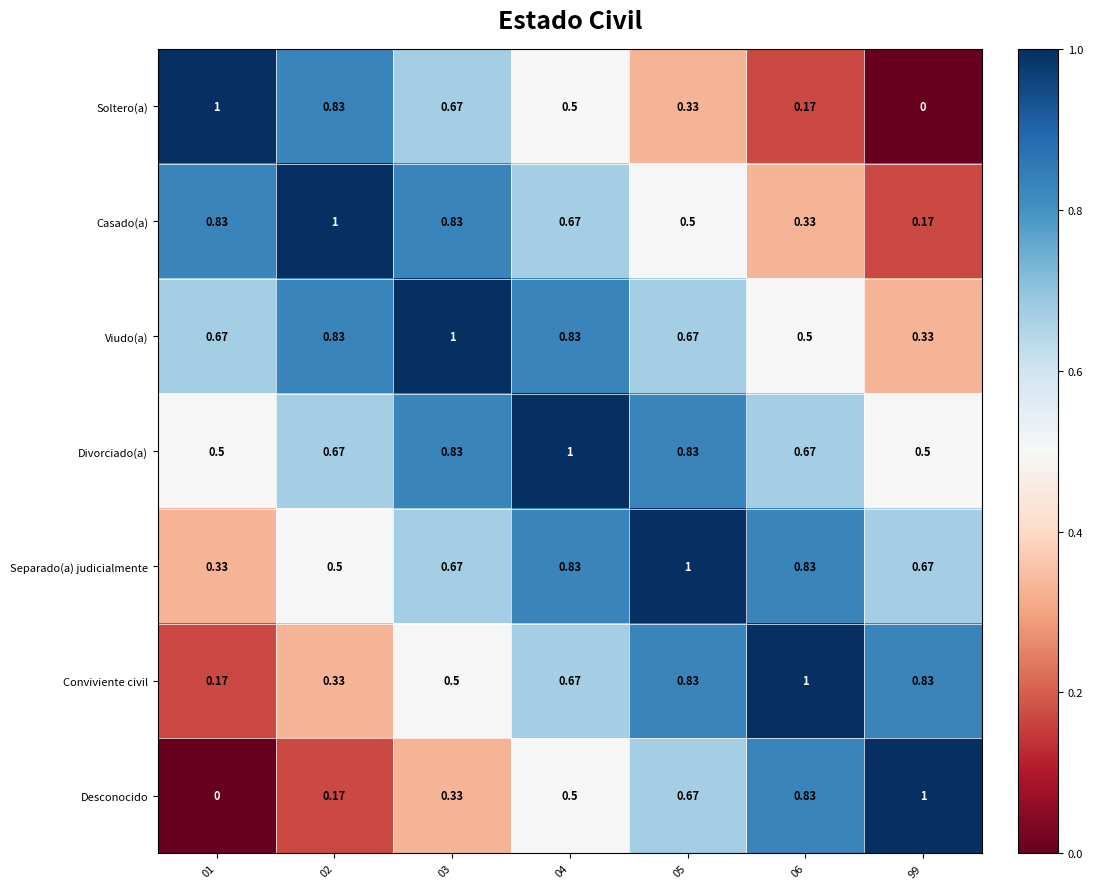

Which series has the largest total across all categories?

Divorciado(a)